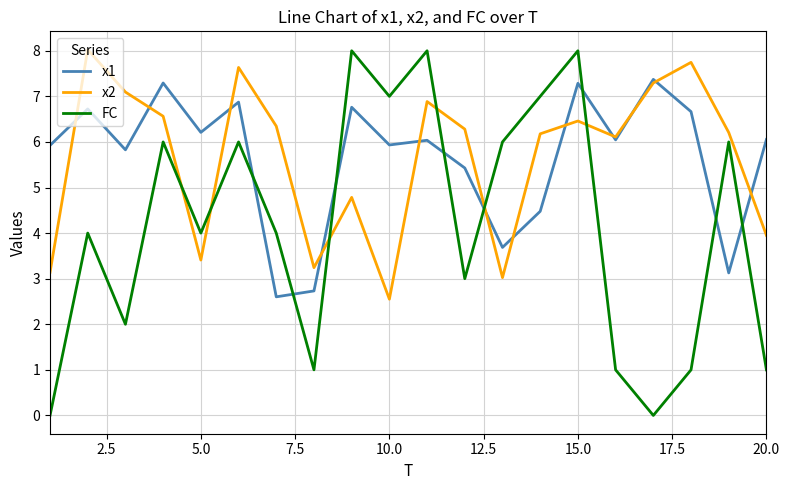

Does the chart have visible grid lines?

Yes